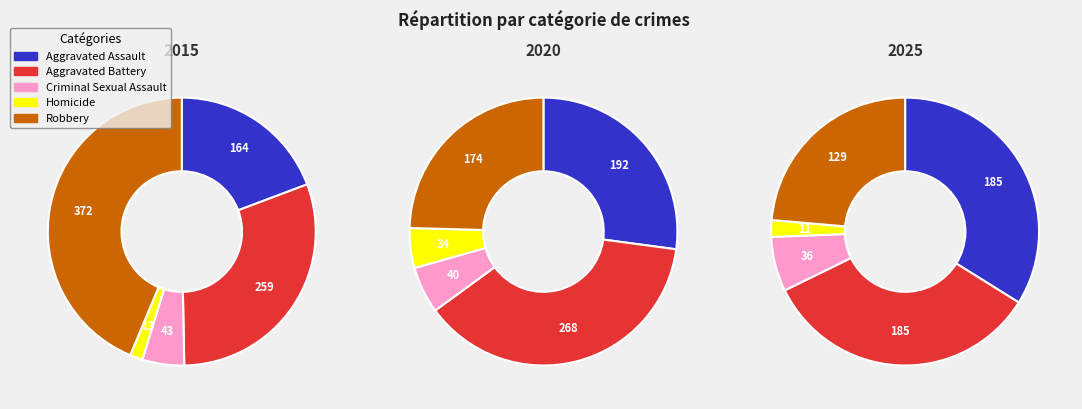

Is Aggravated Assault the majority of the pie?

No